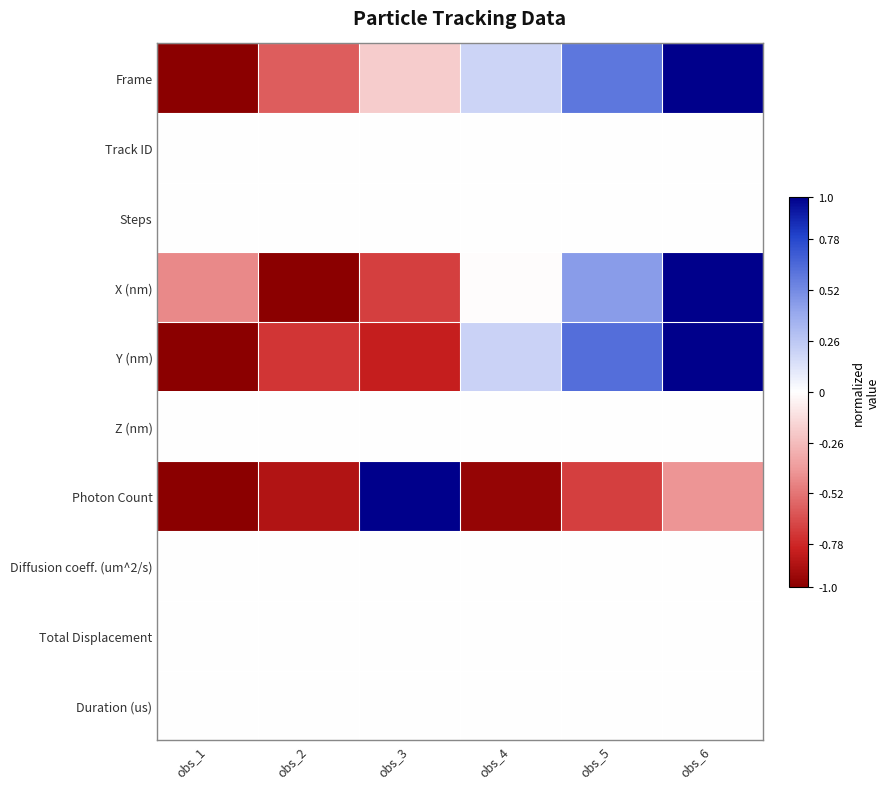

Rank the series by their maximum value, from lowest to highest.

Track ID, Steps, Z (nm), Diffusion coeff. (um^2/s), Total Displacement, Duration (us), Frame, X (nm), Y (nm), Photon Count